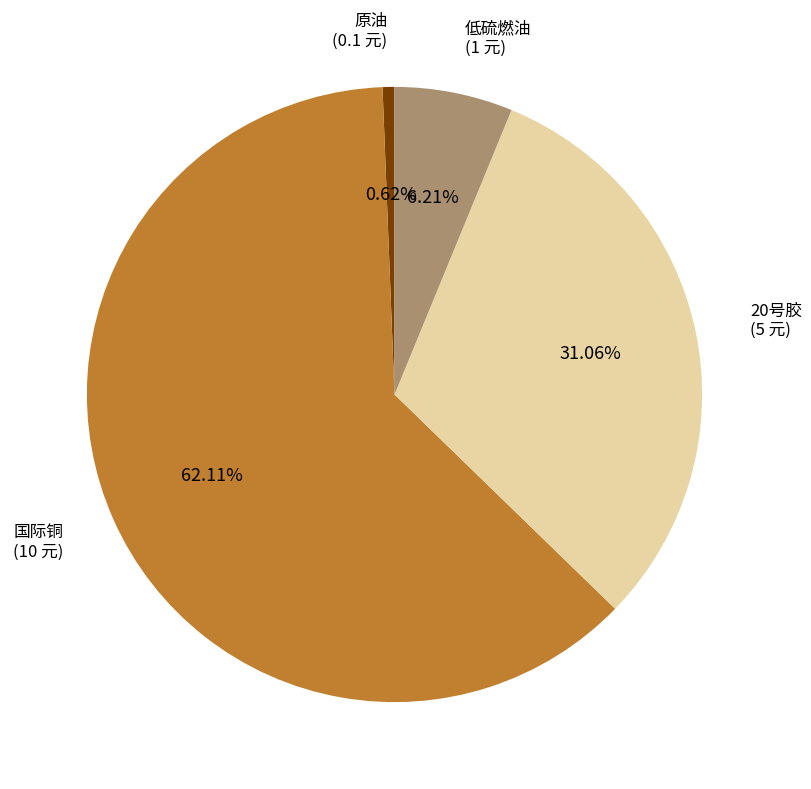

What is the majority slice?

国际铜